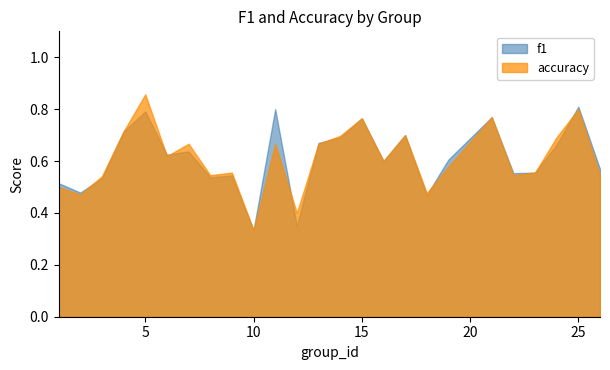

Which series has the largest range (max minus min)?

accuracy